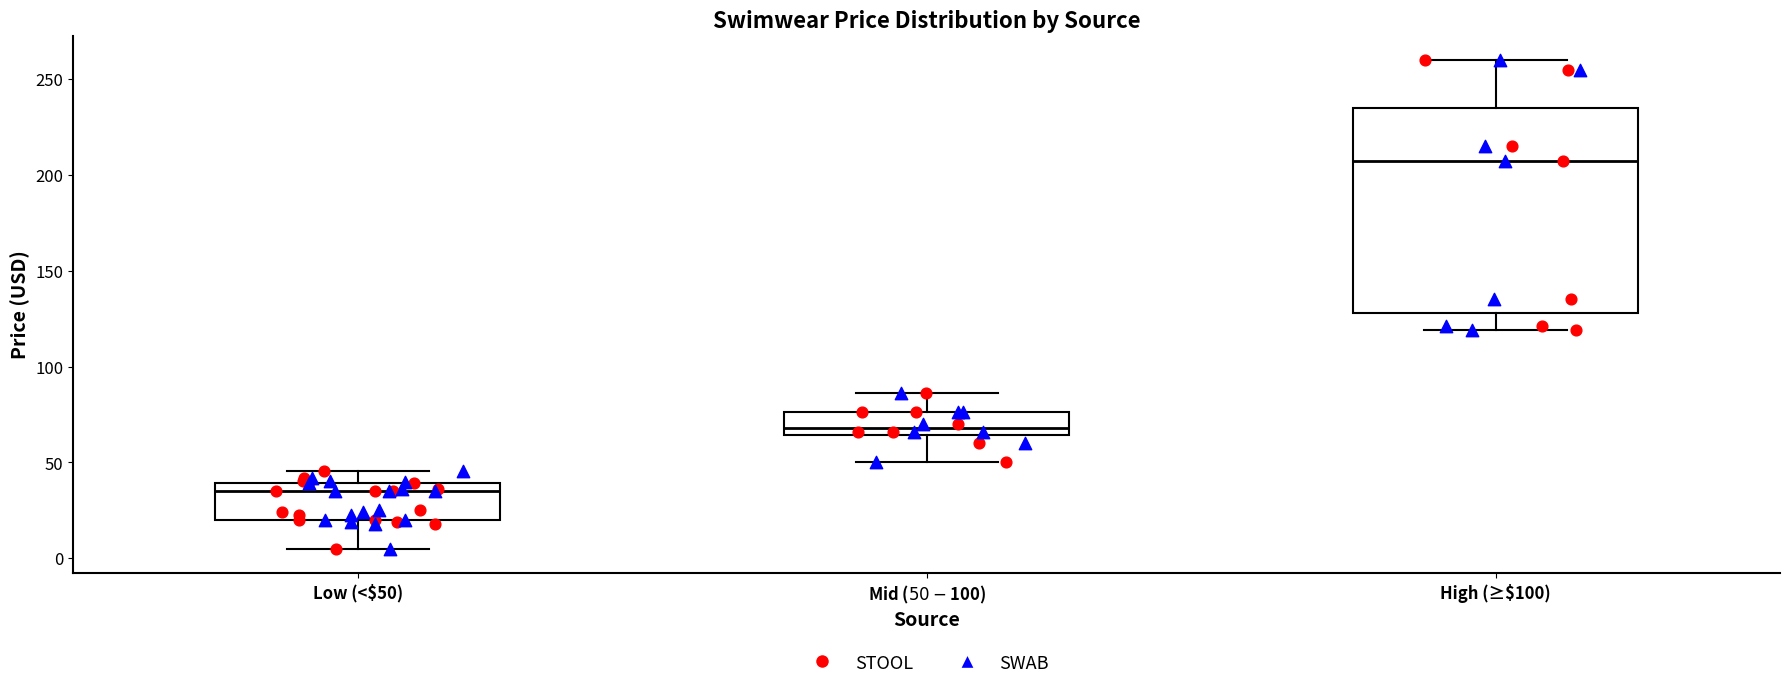

Reading left to right, read every box against the y-axis: the position of its median line, the range the box covers, and the ends of its whiskers. The values are not printed on the chart, so give them approximately, as read against the axis.

Low (<$50): median 35, box 20 to 40, whiskers 5 to 45
Mid ($50-$100): median 70, box 65 to 75, whiskers 50 to 85
High (≥$100): median 205, box 130 to 235, whiskers 120 to 260